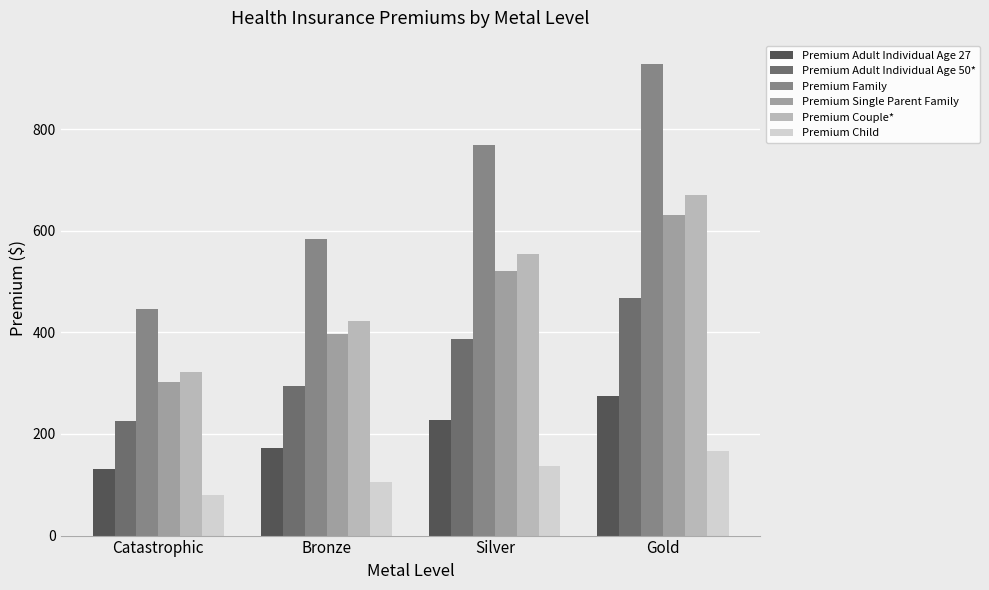

How many values in the Premium Couple* series are below 554?

2